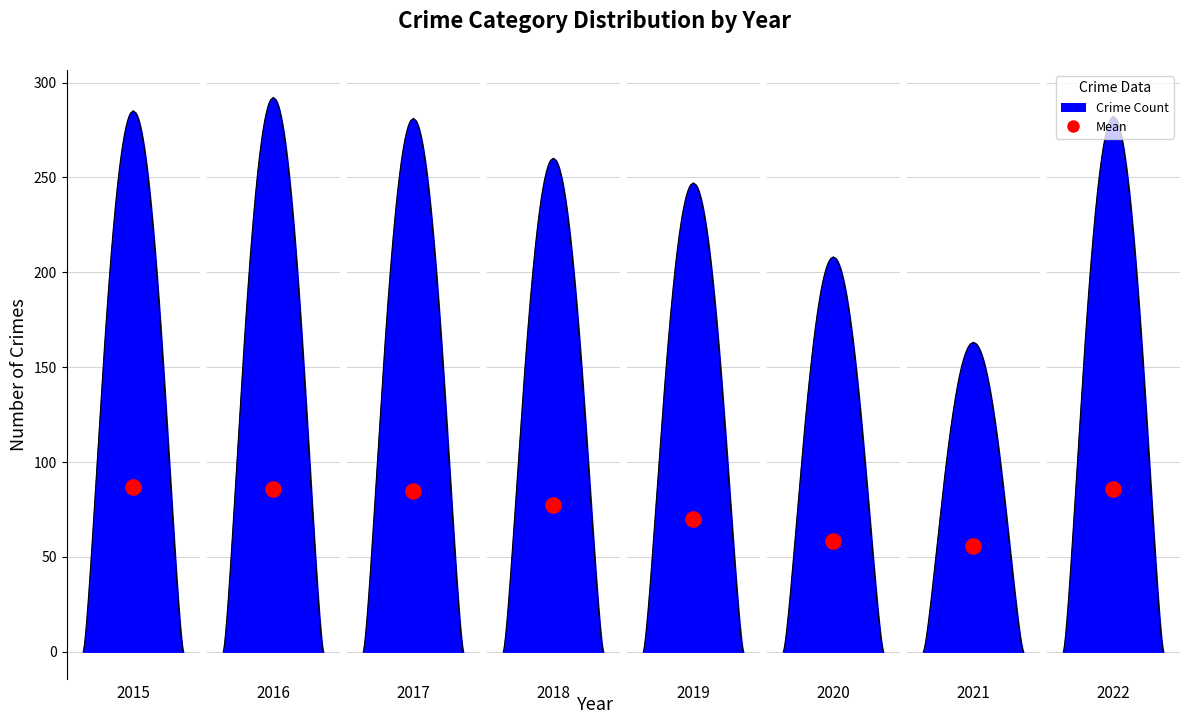

At how many categories does at least one series exceed 36?

8